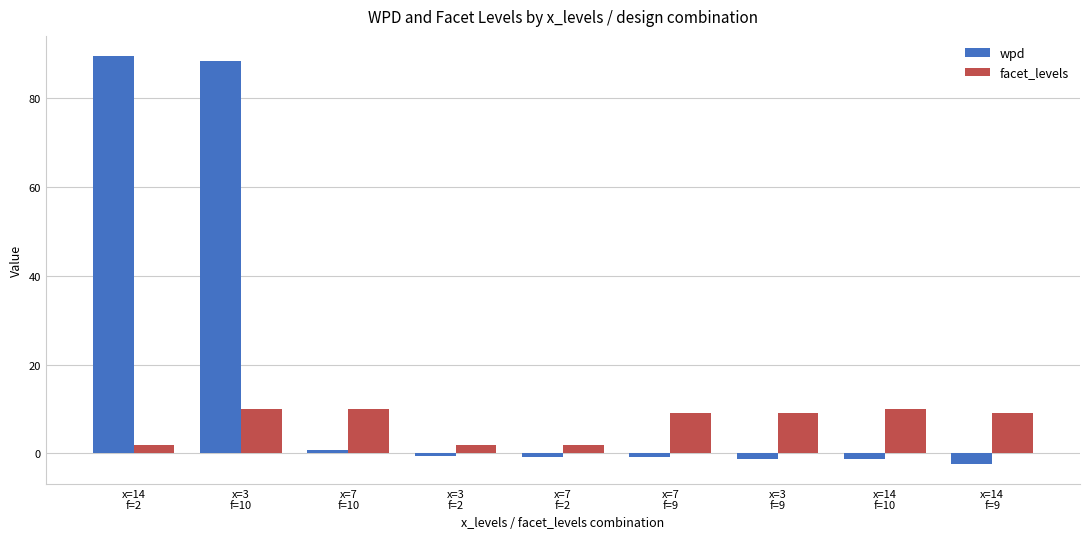

Count the facet_levels values in the range 2 to 10.

9